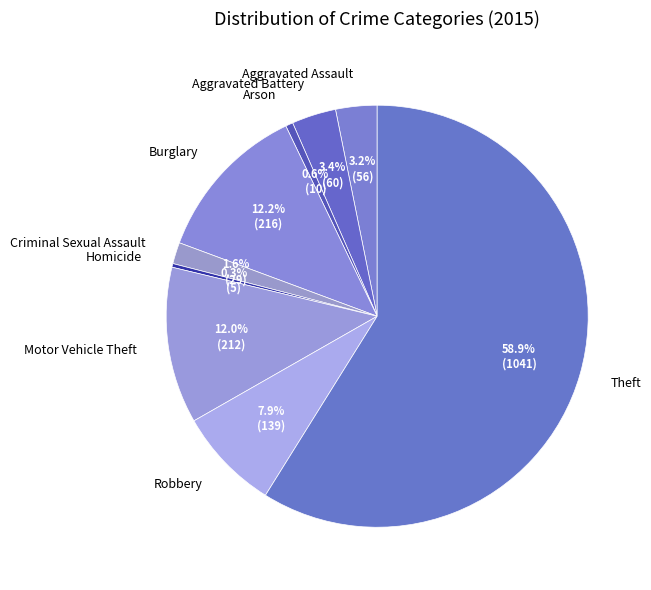

To the nearest percent, what percentage of the pie is Theft?

59%